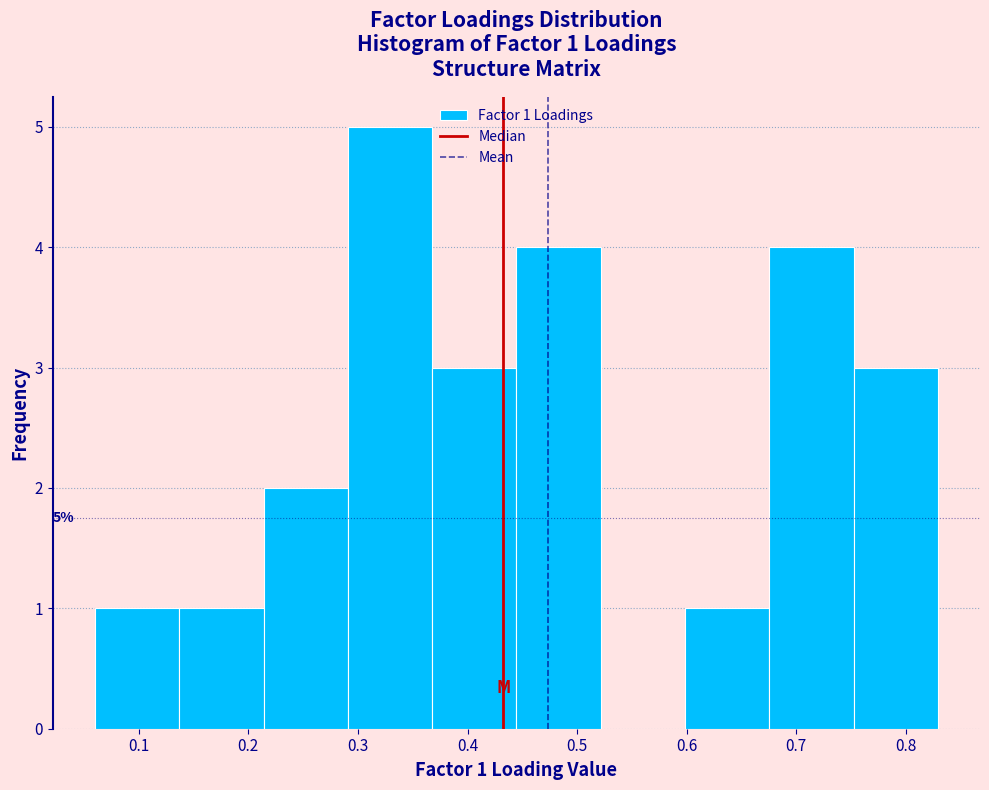

Over which range of the x-axis is the bar tallest?

0.29 to 0.37